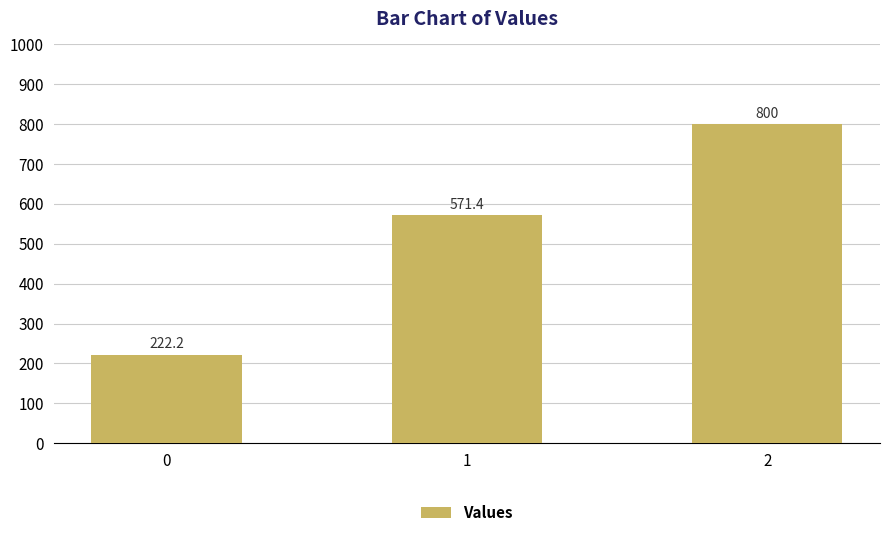

True or false: the data shows 1338.0 at 2.

False